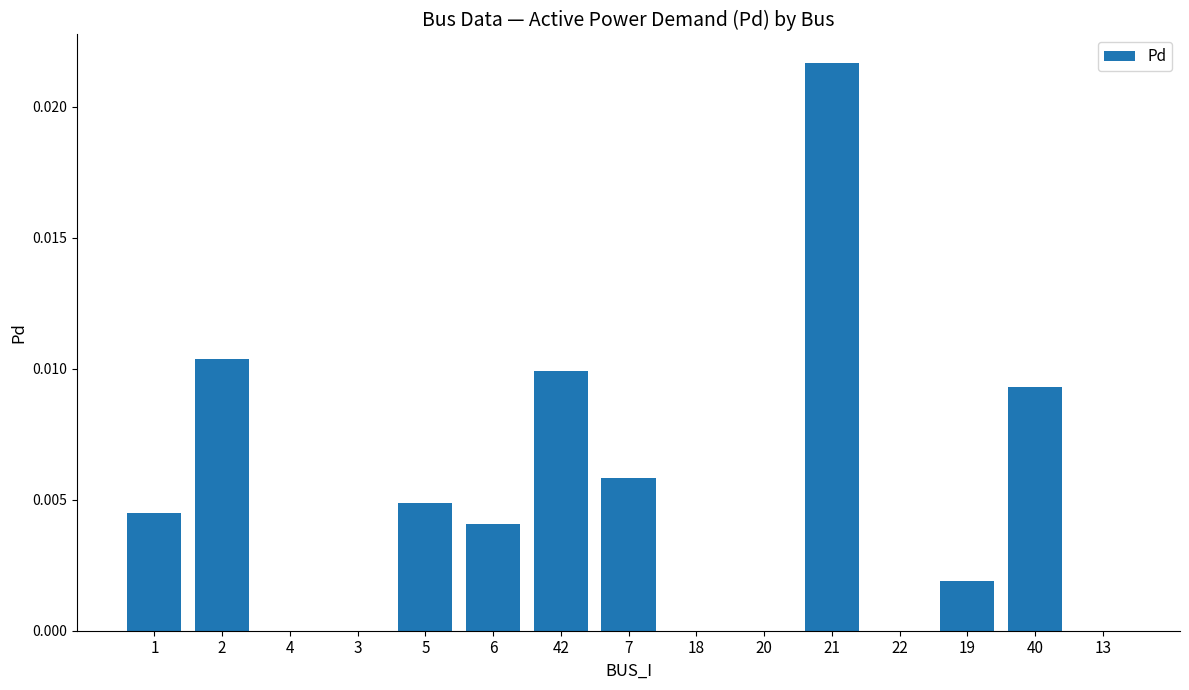

Is it true that the value at 2 is 0.0?

True